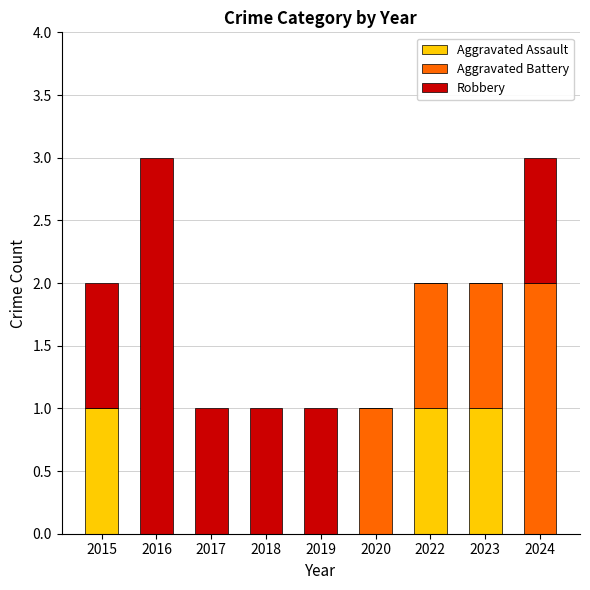

What is the sum of all Aggravated Assault values?

3